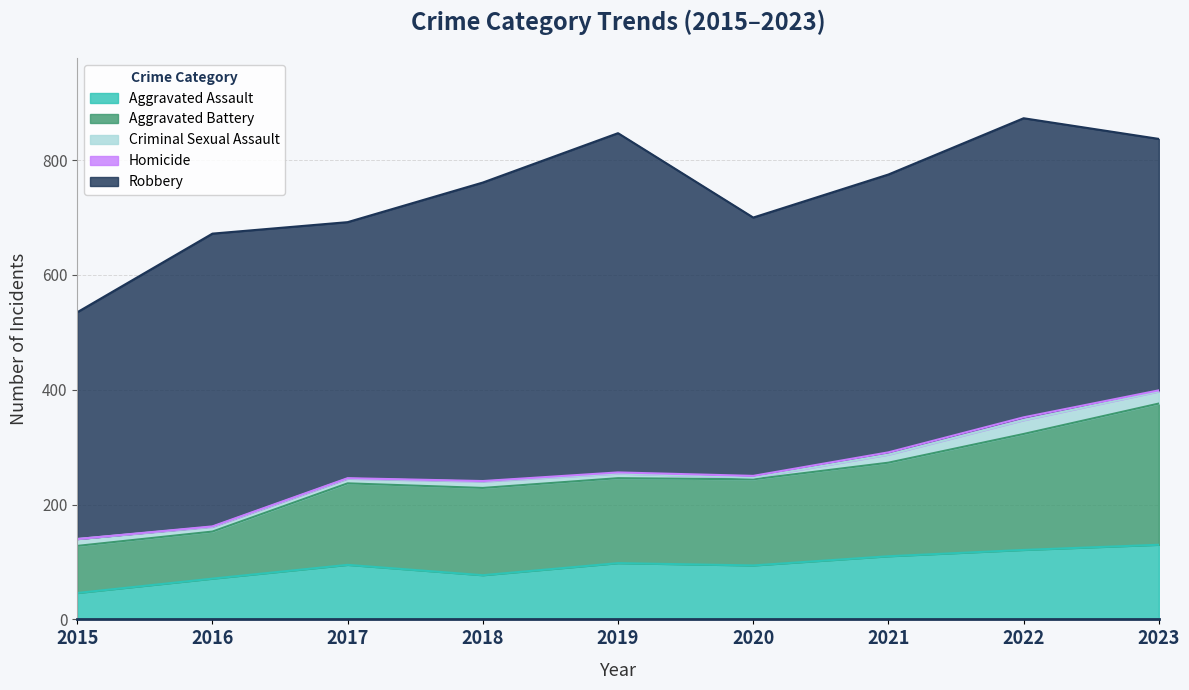

Is it true that Criminal Sexual Assault equals 24 at 2022?

True